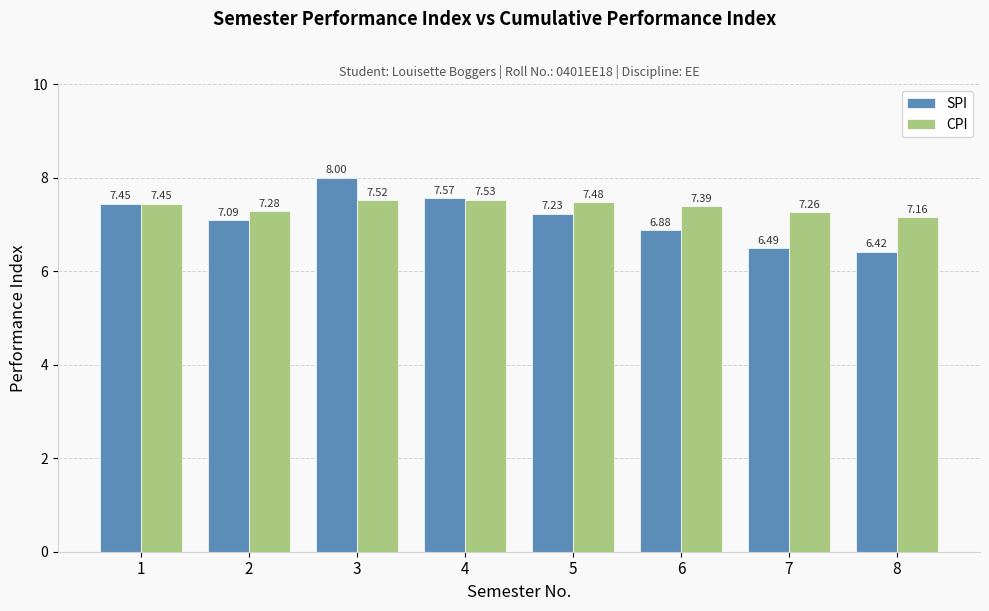

What is the sum of the CPI values at 4 and 5?

15.0